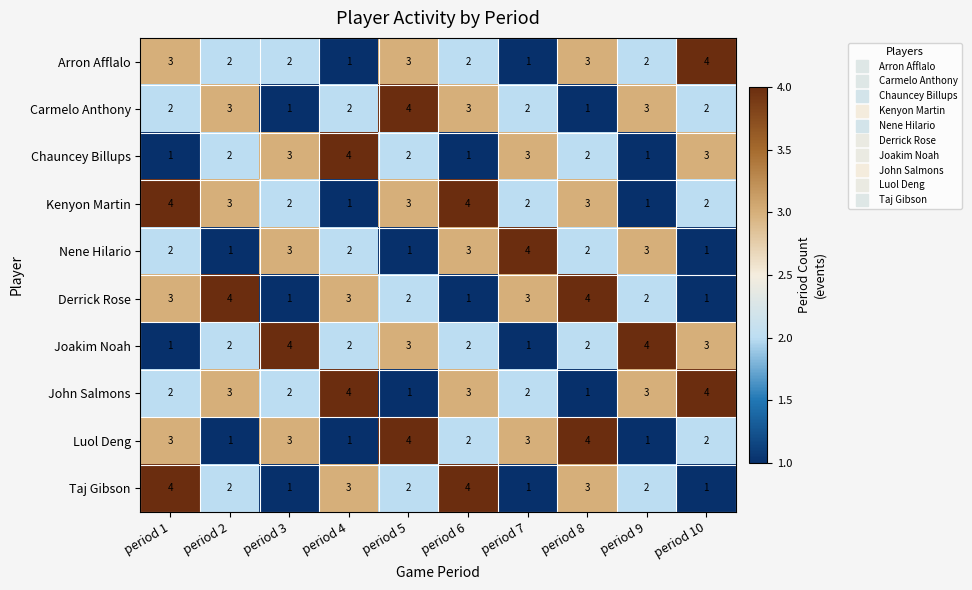

What is the difference between the maximum and minimum values in the Luol Deng series?

3